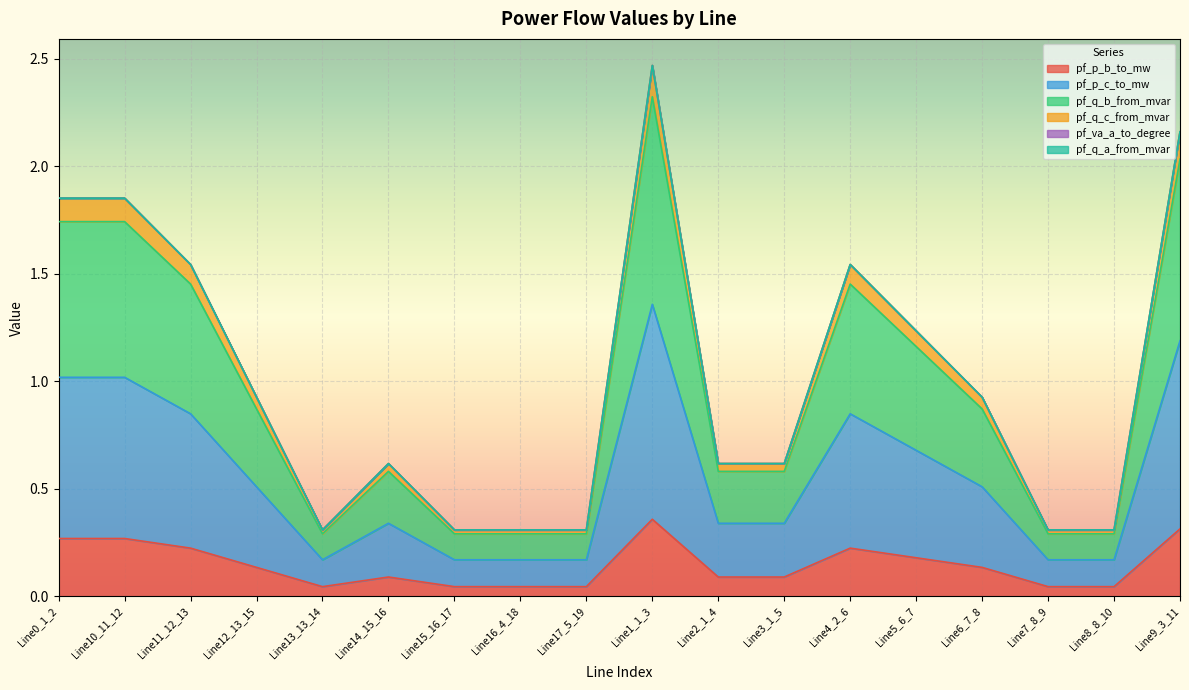

List the labels in order of pf_p_b_to_mw value, largest first.

Line1_1_3, Line9_3_11, Line10_11_12, Line0_1_2, Line4_2_6, Line11_12_13, Line5_6_7, Line12_13_15, Line6_7_8, Line14_15_16, Line3_1_5, Line2_1_4, Line15_16_17, Line16_4_18, Line7_8_9, Line8_8_10, Line17_5_19, Line13_13_14